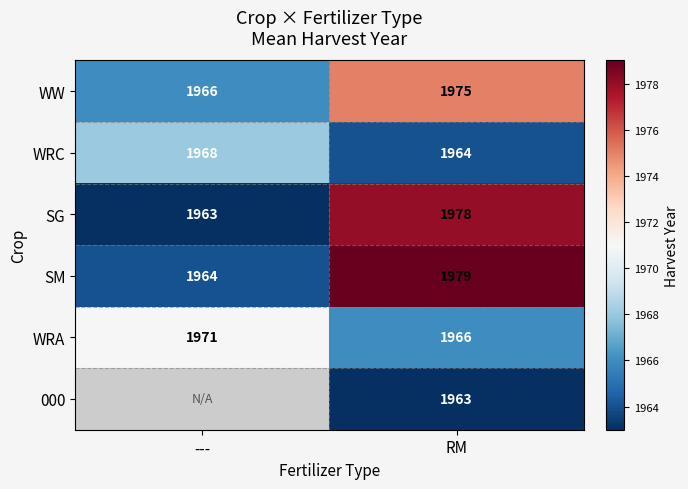

The WRC series shows 1111 at RM. True or false?

False